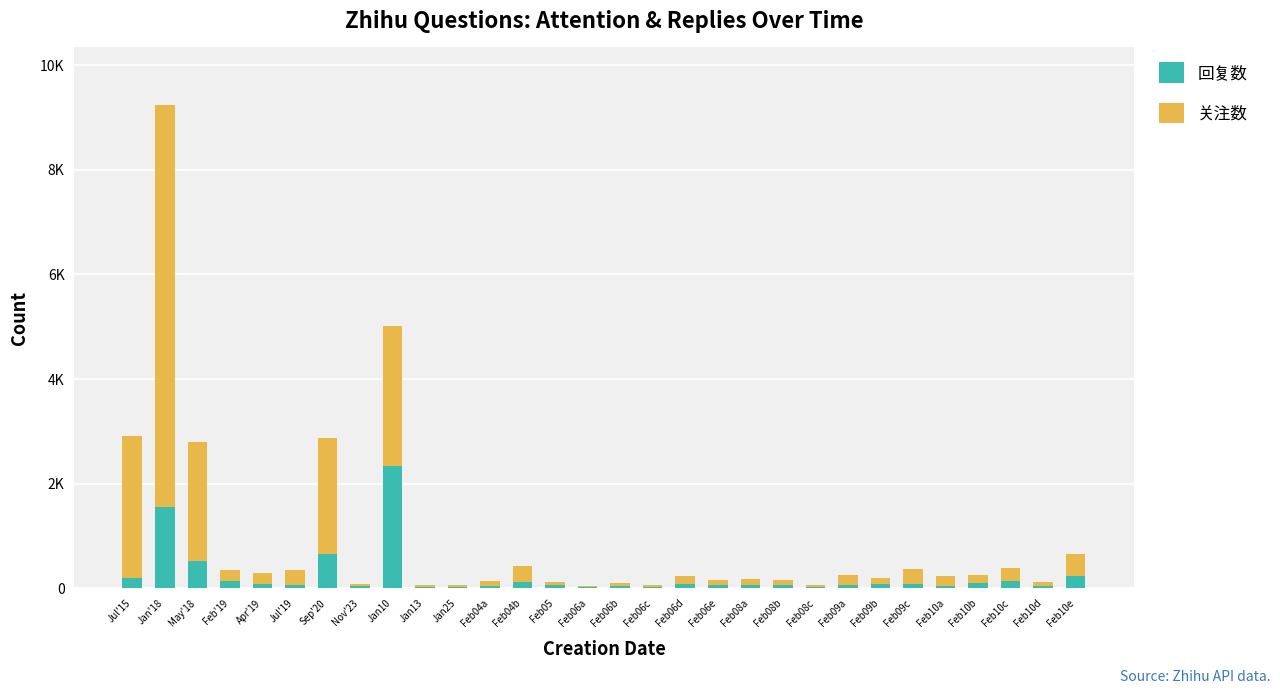

What is the total value across all series at Jan13?

65